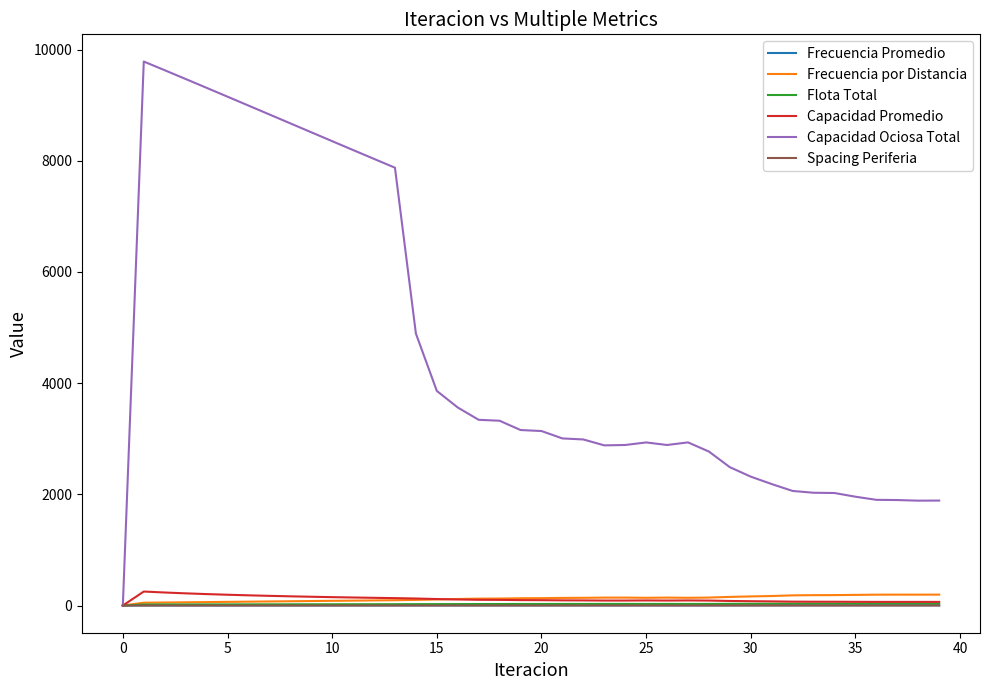

True or false: Flota Total has more than 1 points higher than both neighbors.

True